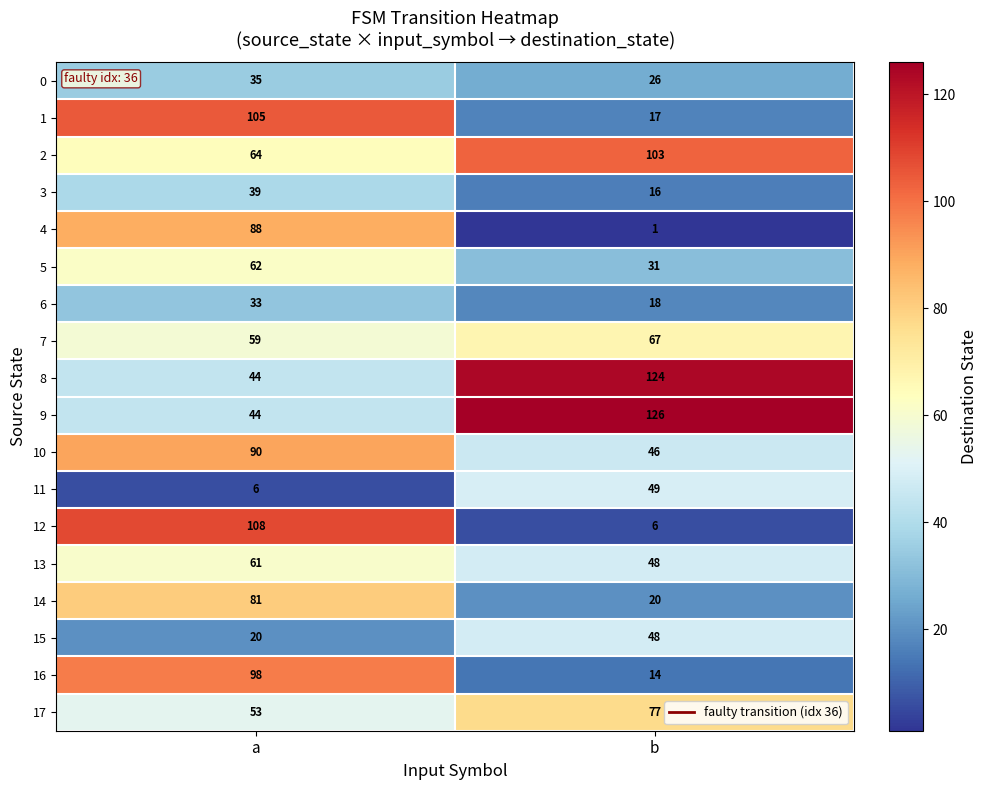

At how many categories does at least one series exceed 116?

1